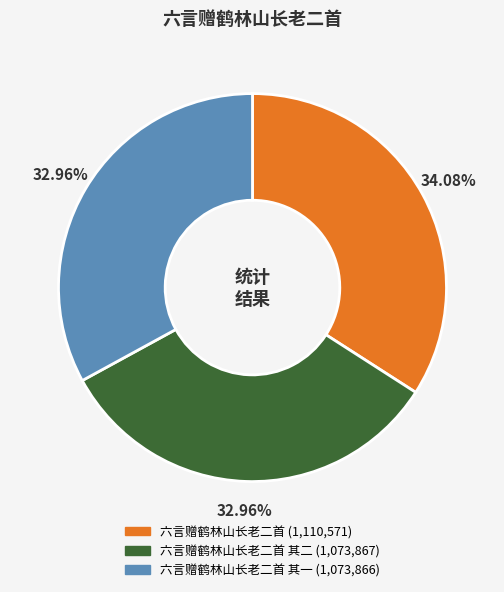

Is there a majority slice in this chart?

No